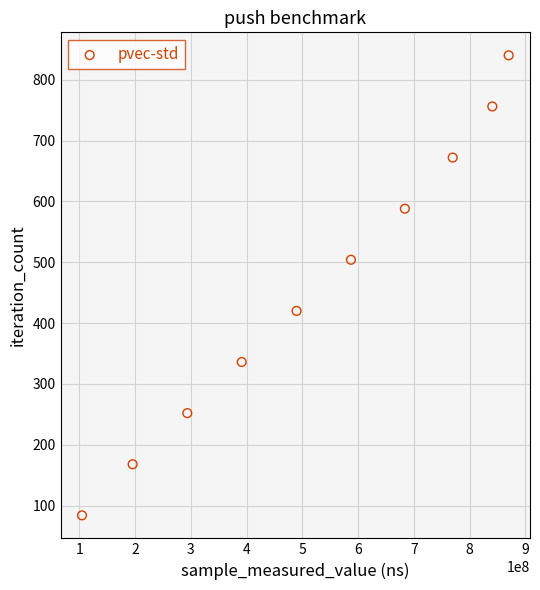

What is the range of Y values (max minus min)?

756